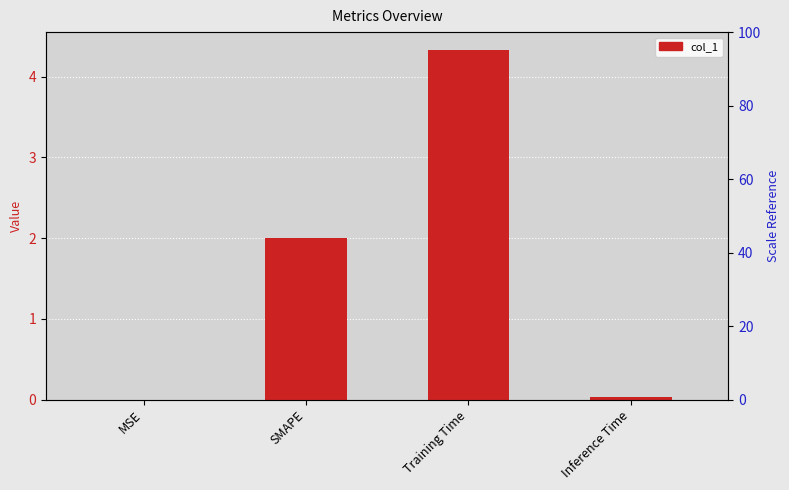

Is it true that the value at SMAPE is 2.0?

True